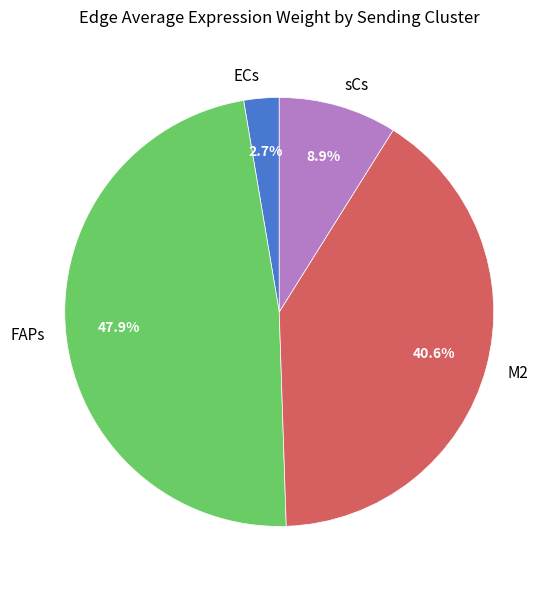

To the nearest percent, what is the combined percentage of FAPs and M2?

88%